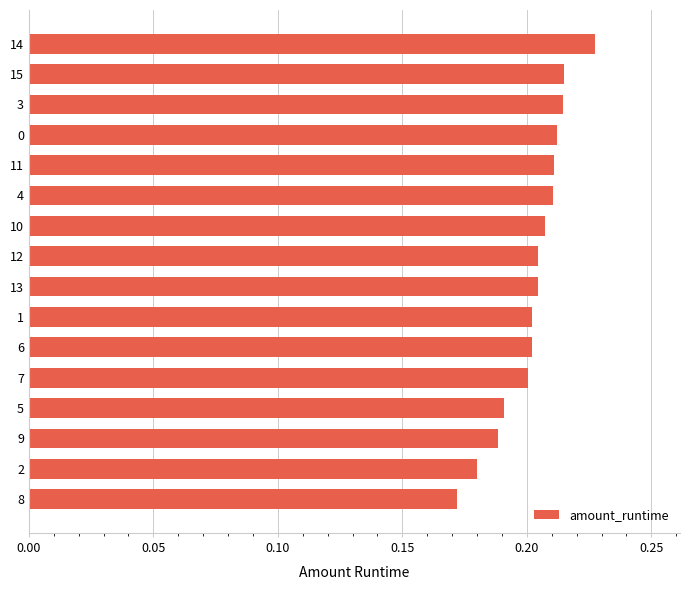

What is the change in value from 8 to 14?

+0.1